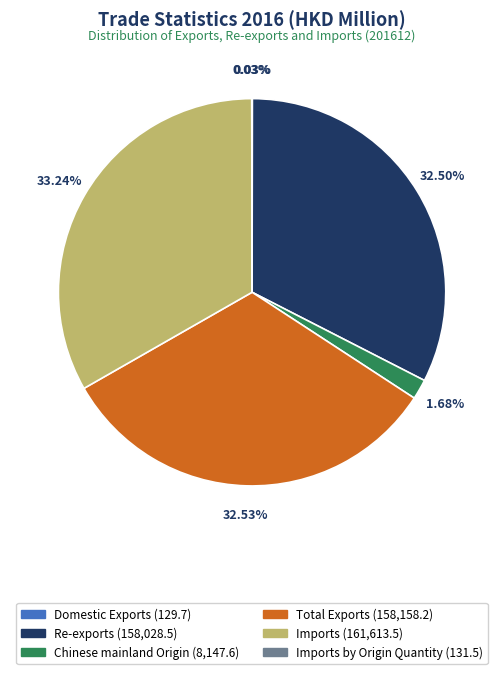

Does any single category account for the majority?

No